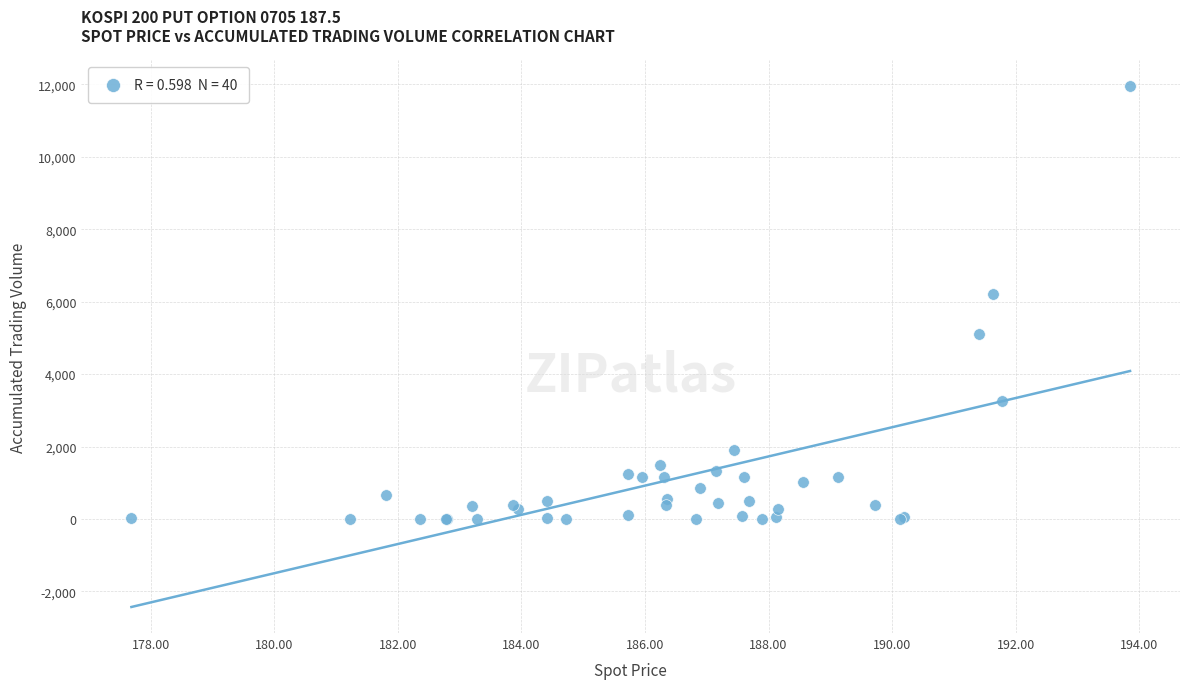

What Y value in the scatter plot is closest to 5976?

6221